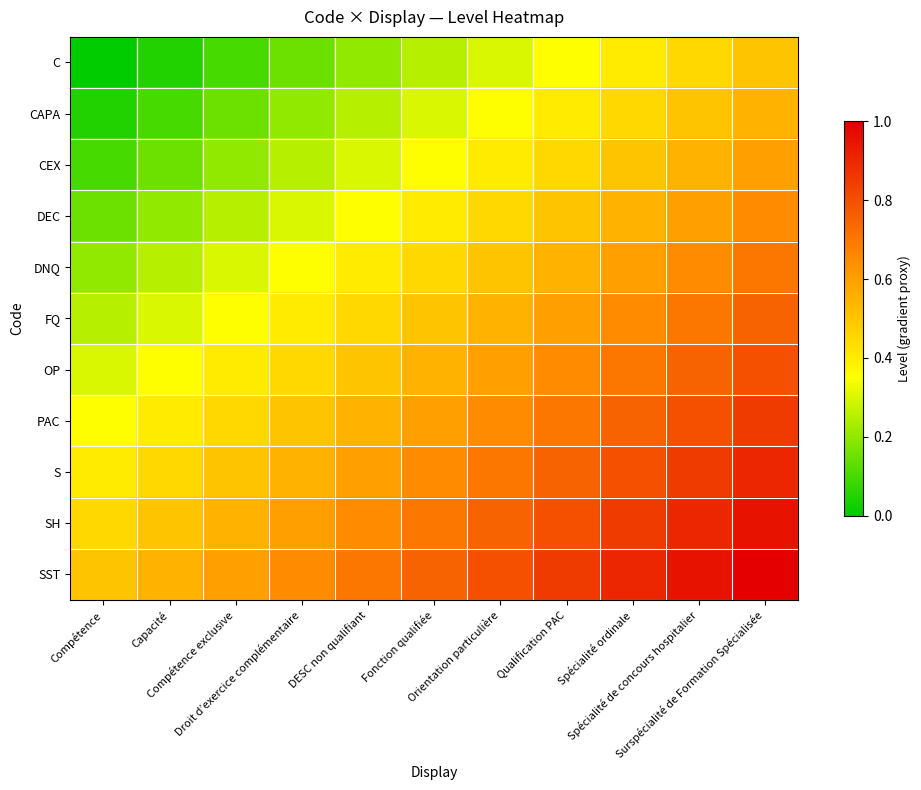

Which category has the lowest value across all series?

Compétence